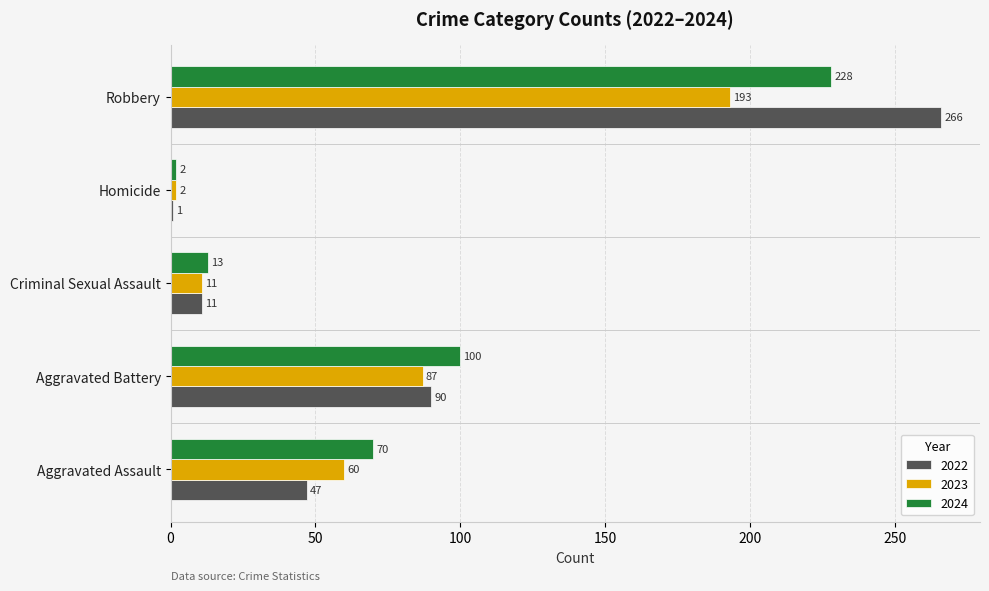

What is the approximate value of 2022 at Robbery?

266